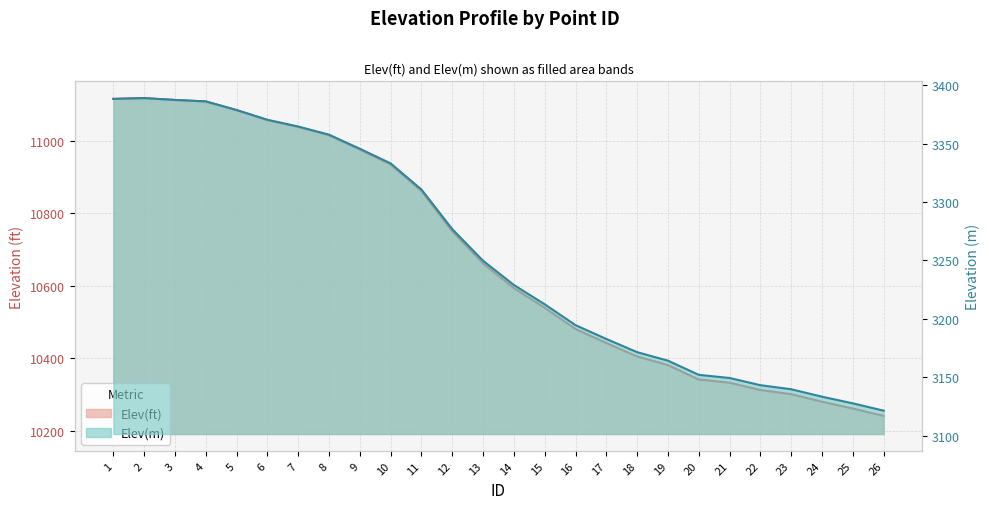

In Elev(ft), how many points are higher than both neighbors (excluding endpoints)?

1